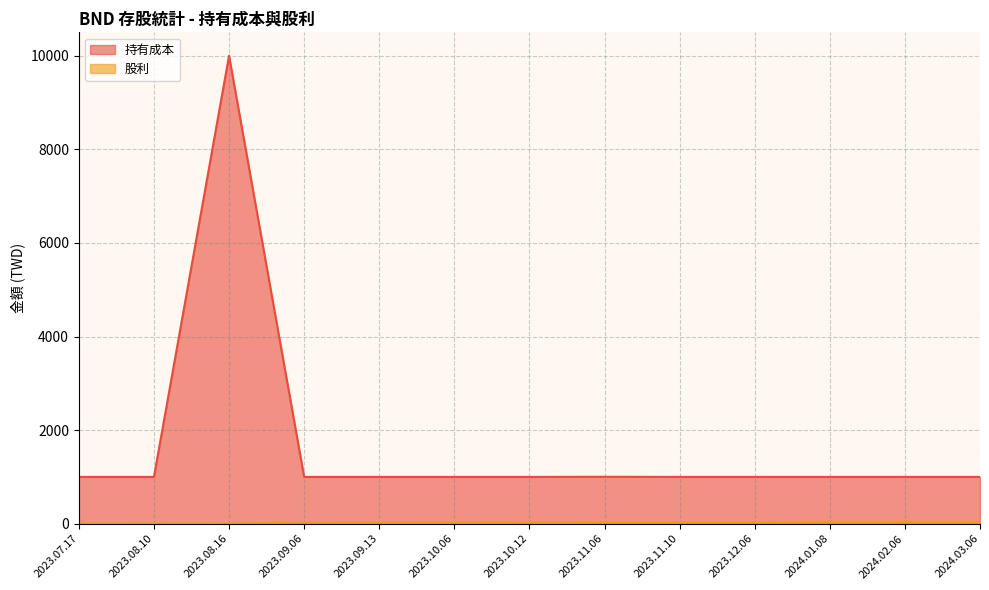

What position from the left is 2023.07.17?

1